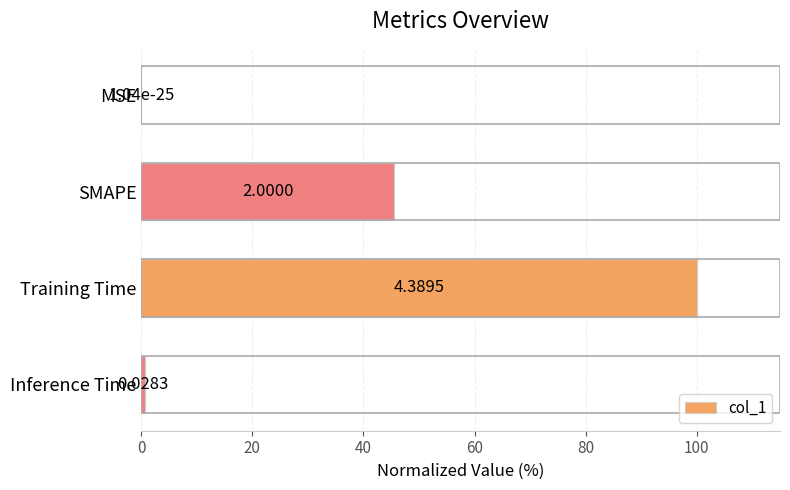

What is the change in value from MSE to SMAPE?

+45.6